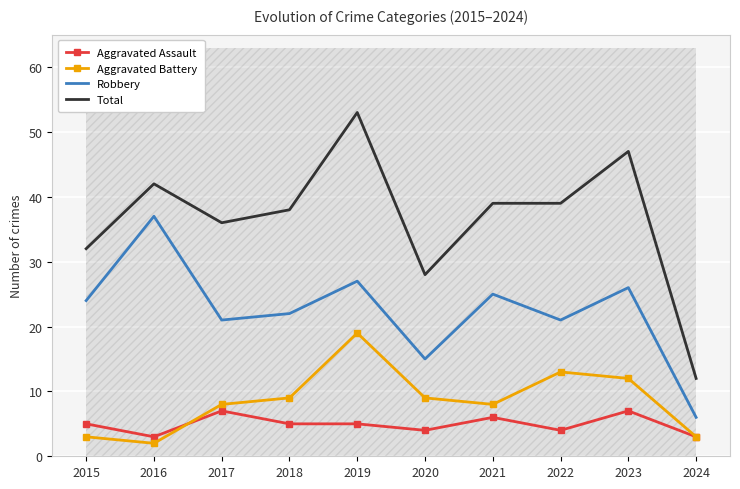

List the series in order of their peak value, highest first.

Total, Robbery, Aggravated Battery, Aggravated Assault